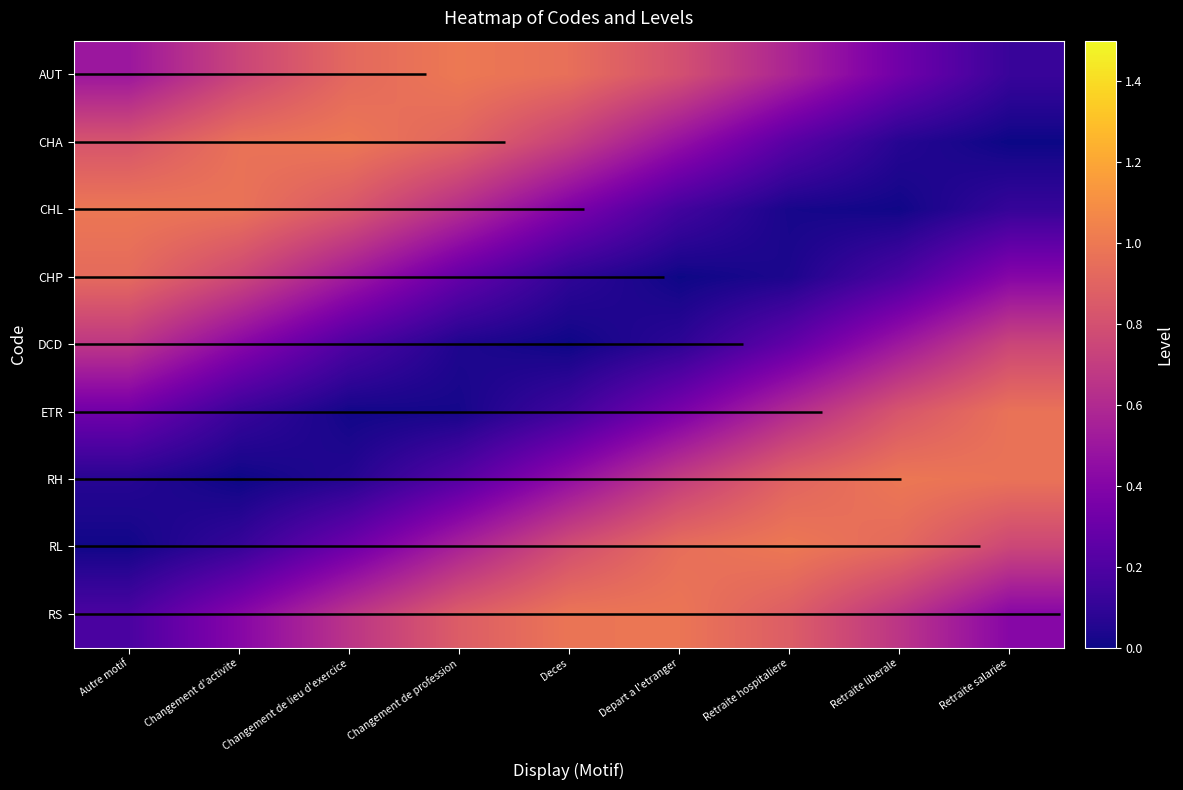

Reading left to right, list all the values displayed in this chart.

AUT: Autre motif=0.5	Changement d'activite=0.7	Changement de lieu d'exercice=0.9	Changement de profession=1.0	Deces=1.0	Depart a l'etranger=0.8	Retraite hospitaliere=0.6	Retraite liberale=0.3	Retraite salariee=0.1
CHA: Autre motif=0.8	Changement d'activite=1.0	Changement de lieu d'exercice=1.0	Changement de profession=0.9	Deces=0.7	Depart a l'etranger=0.5	Retraite hospitaliere=0.2	Retraite liberale=0.1	Retraite salariee=0.0
CHL: Autre motif=1.0	Changement d'activite=1.0	Changement de lieu d'exercice=0.8	Changement de profession=0.6	Deces=0.4	Depart a l'etranger=0.2	Retraite hospitaliere=0.0	Retraite liberale=0.0	Retraite salariee=0.1
CHP: Autre motif=0.9	Changement d'activite=0.8	Changement de lieu d'exercice=0.5	Changement de profession=0.3	Deces=0.1	Depart a l'etranger=0.0	Retraite hospitaliere=0.0	Retraite liberale=0.2	Retraite salariee=0.4
DCD: Autre motif=0.7	Changement d'activite=0.4	Changement de lieu d'exercice=0.2	Changement de profession=0.0	Deces=0.0	Depart a l'etranger=0.1	Retraite hospitaliere=0.3	Retraite liberale=0.5	Retraite salariee=0.7
ETR: Autre motif=0.3	Changement d'activite=0.1	Changement de lieu d'exercice=0.0	Changement de profession=0.0	Deces=0.1	Depart a l'etranger=0.4	Retraite hospitaliere=0.6	Retraite liberale=0.8	Retraite salariee=1.0
RH: Autre motif=0.1	Changement d'activite=0.0	Changement de lieu d'exercice=0.1	Changement de profession=0.2	Deces=0.5	Depart a l'etranger=0.7	Retraite hospitaliere=0.9	Retraite liberale=1.0	Retraite salariee=1.0
RL: Autre motif=0.0	Changement d'activite=0.1	Changement de lieu d'exercice=0.3	Changement de profession=0.6	Deces=0.8	Depart a l'etranger=0.9	Retraite hospitaliere=1.0	Retraite liberale=0.9	Retraite salariee=0.8
RS: Autre motif=0.2	Changement d'activite=0.4	Changement de lieu d'exercice=0.7	Changement de profession=0.9	Deces=1.0	Depart a l'etranger=1.0	Retraite hospitaliere=0.9	Retraite liberale=0.7	Retraite salariee=0.4